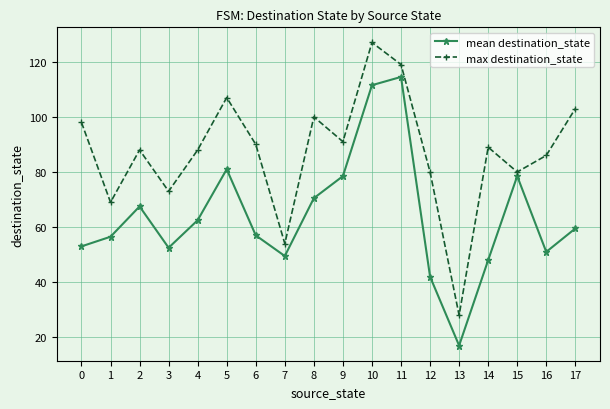

At which label does max destination_state reach its minimum?

13